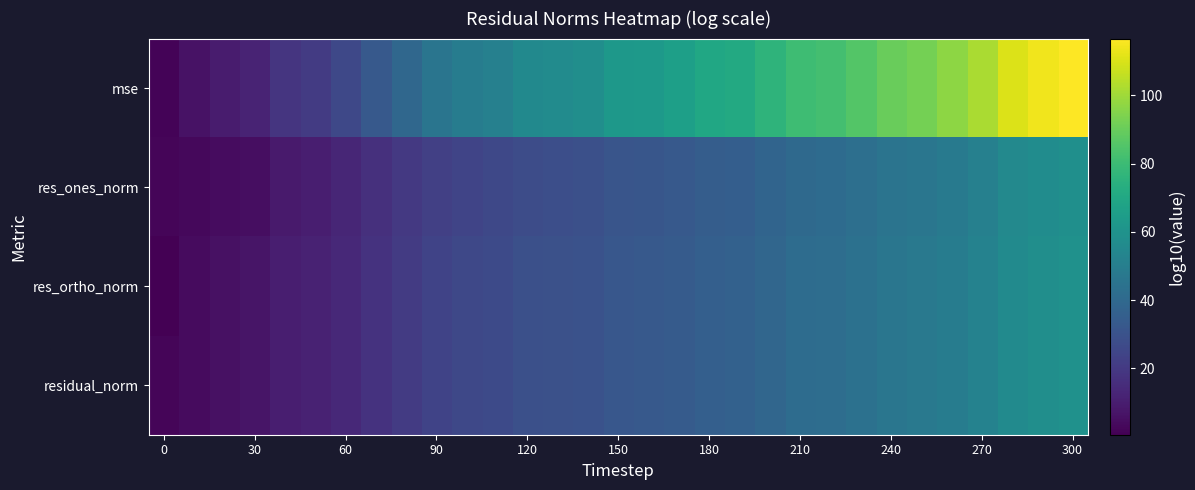

Which series has the widest spread of values?

mse